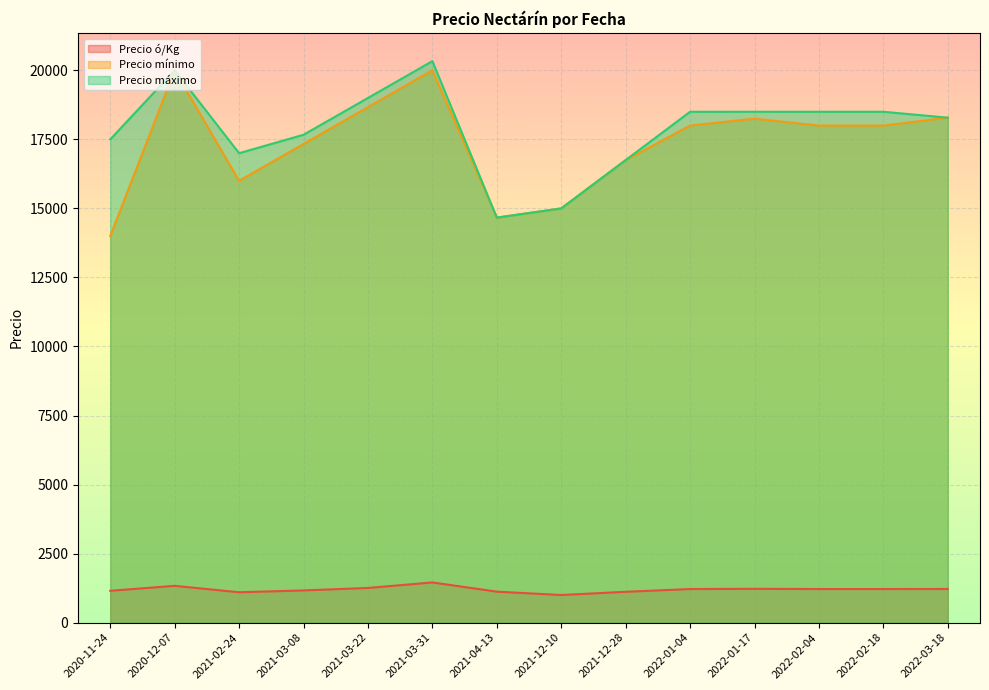

How many lines are shown in the chart?

3